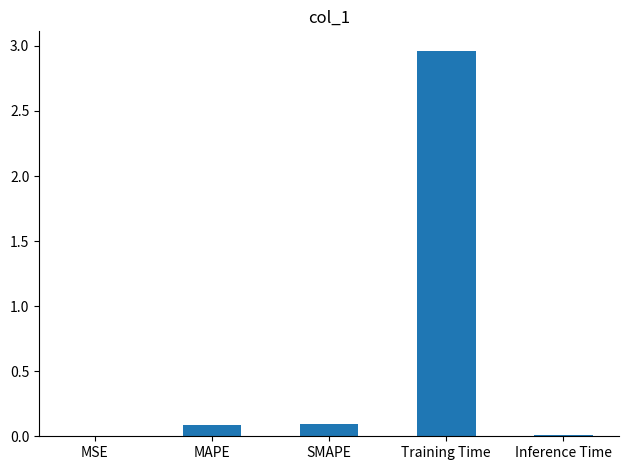

How many distinct data groups are displayed?

1